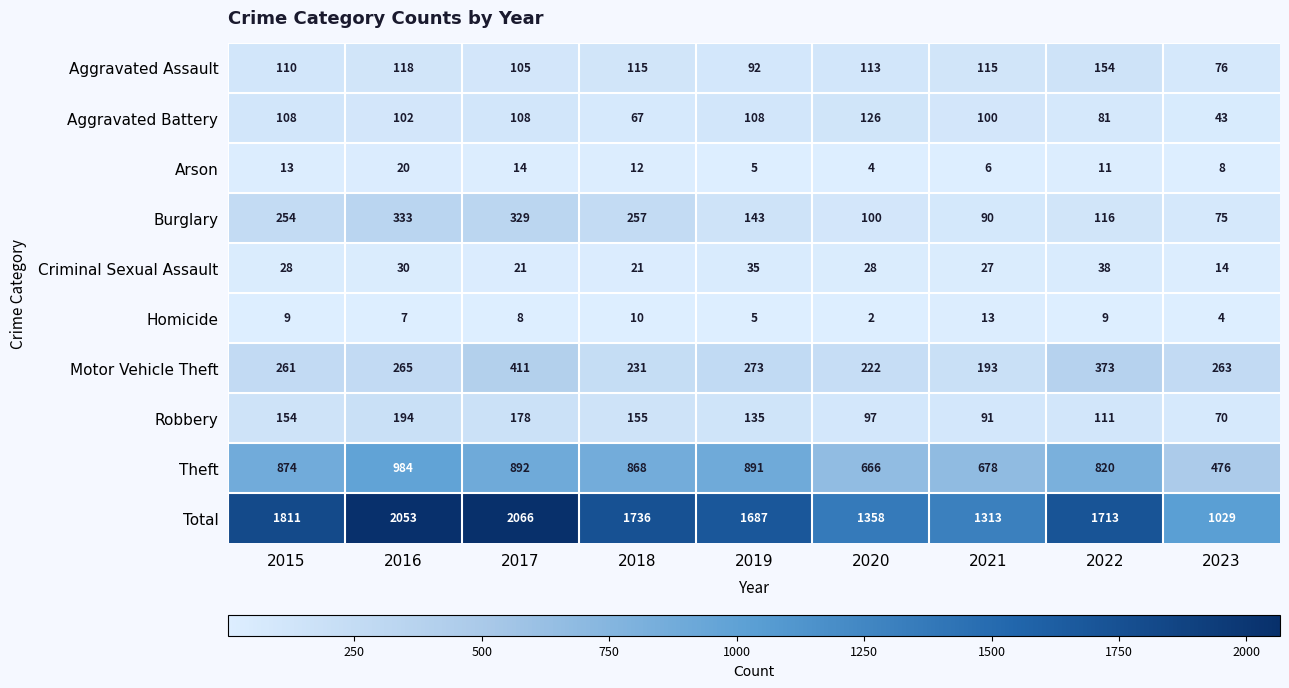

Is it true that Homicide equals 7 at 2019?

False